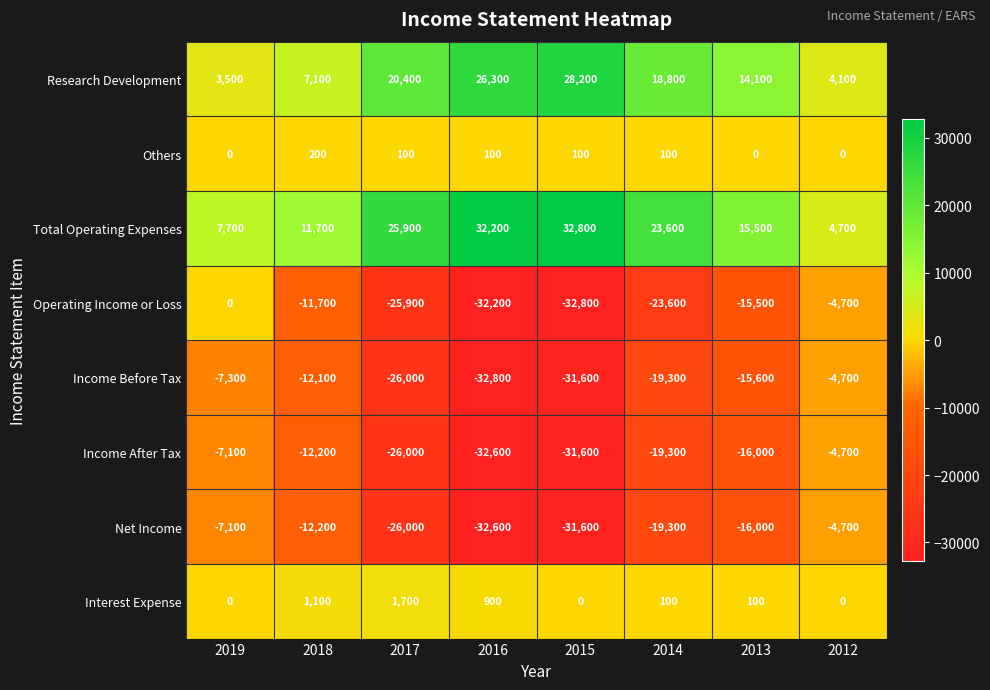

The value of Research Development at 2014 is 18800. True or false?

True